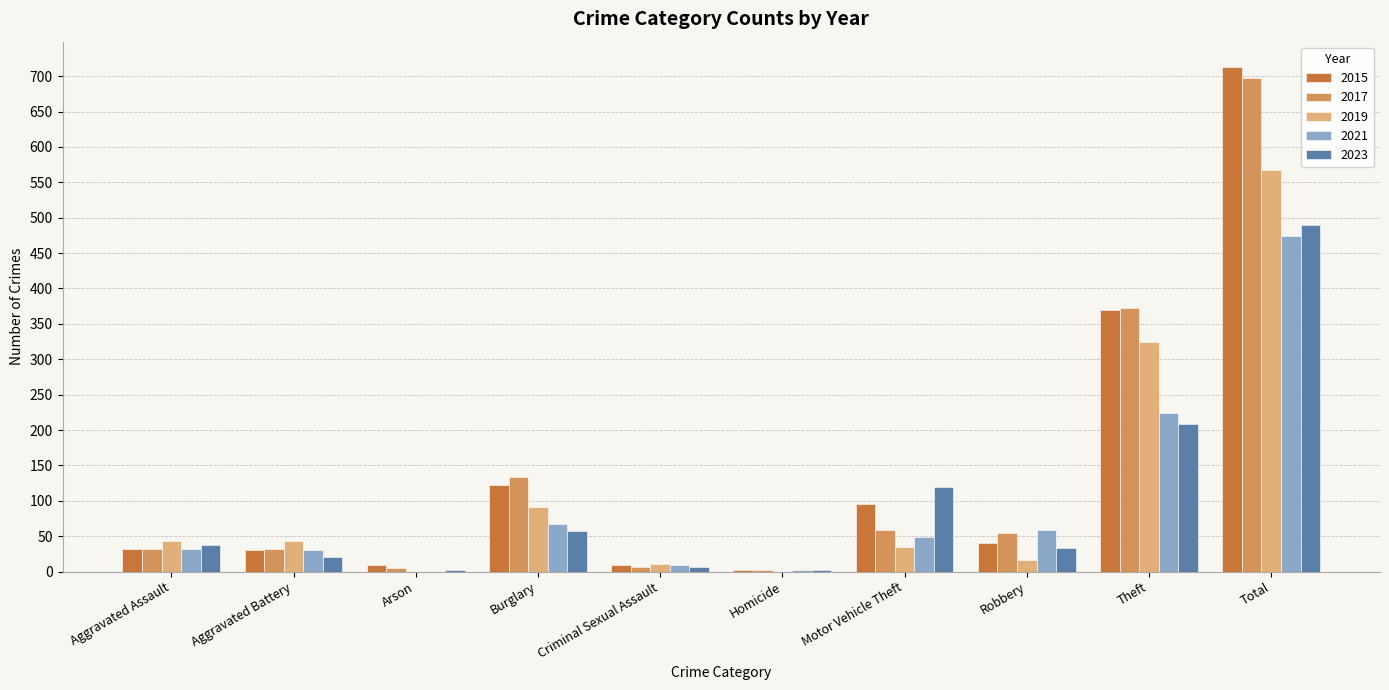

Which category has the highest value across all series?

Total